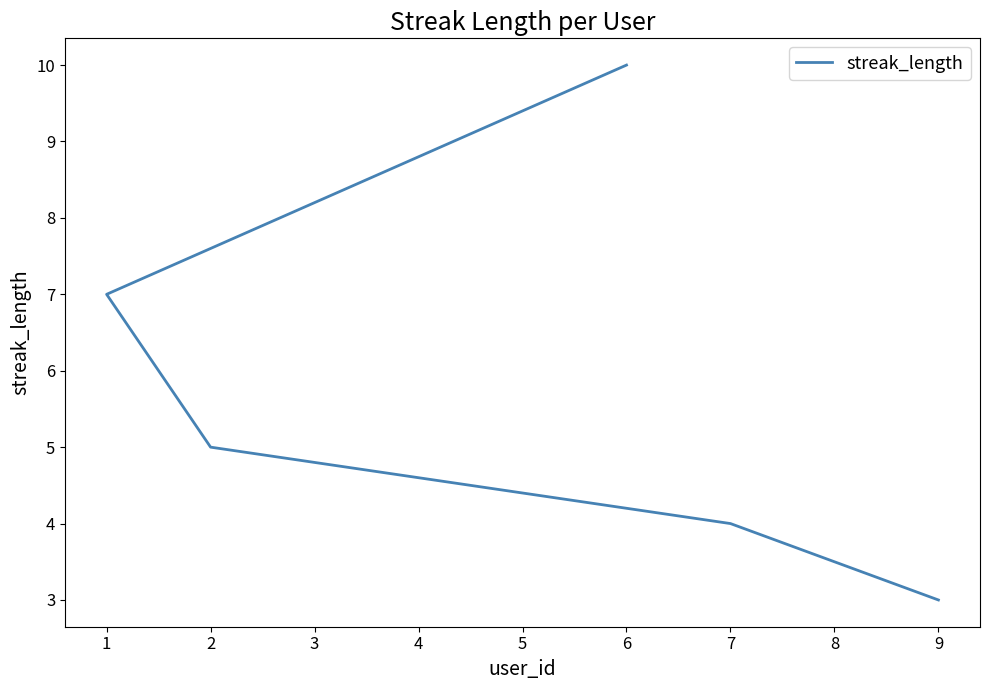

Reading left to right, transcribe all the data shown in this chart.

10	7	5	4	3